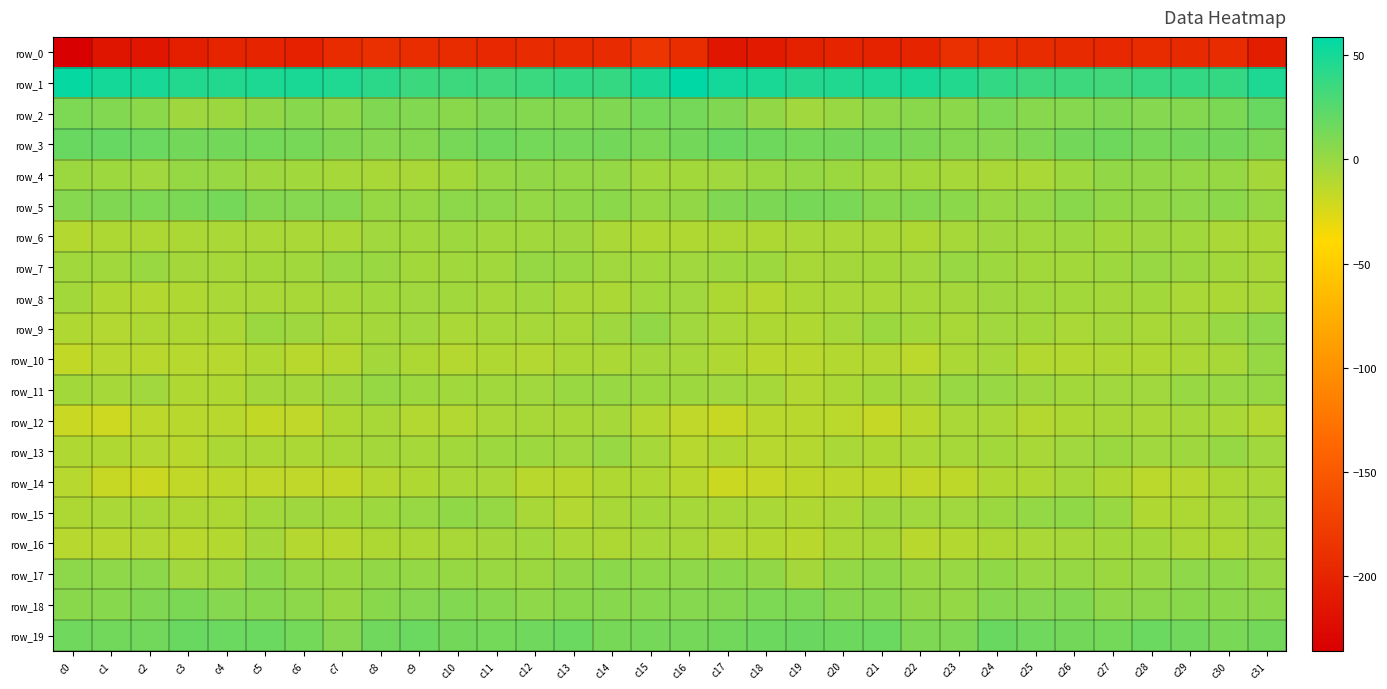

The value of row_5 at c4 is 12.9. True or false?

True